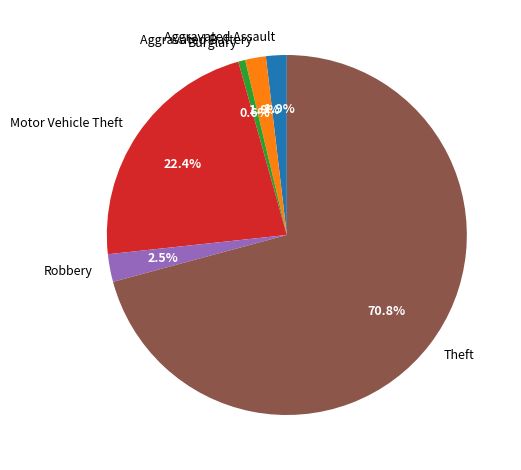

Which slice is the largest?

Theft